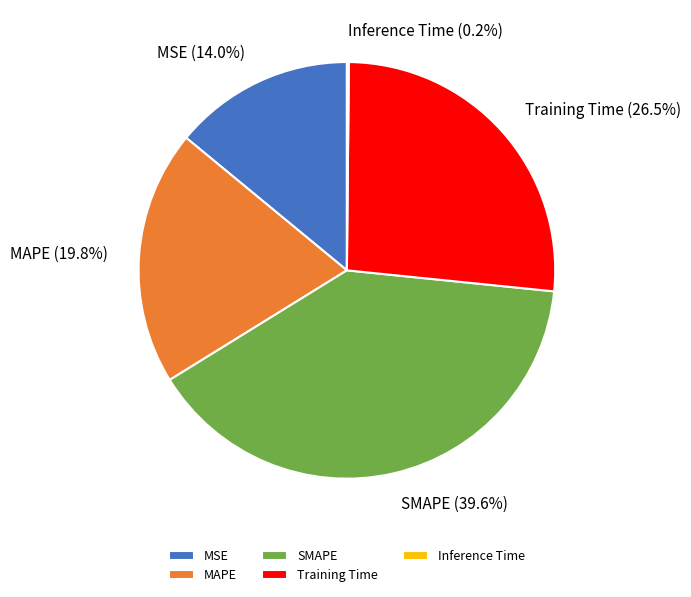

To the nearest percent, what portion does MSE represent?

14%